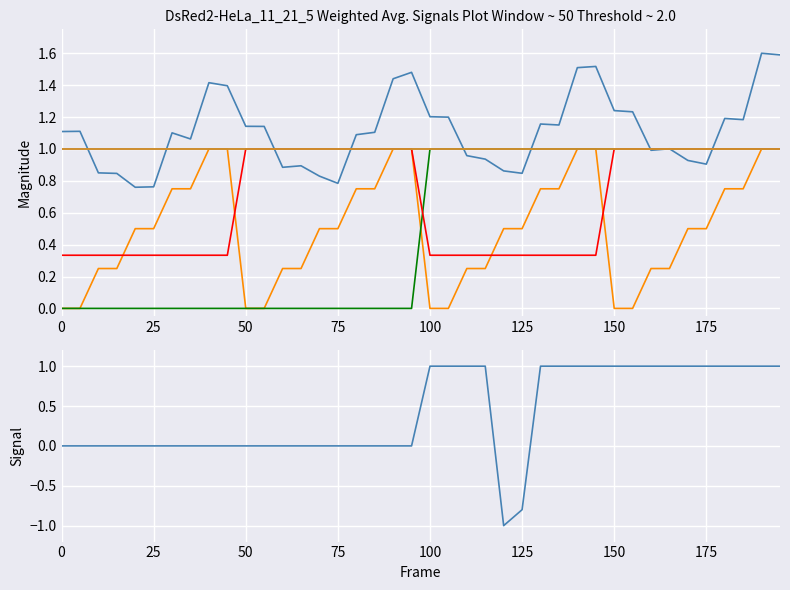

Reading left to right, extract all data points from this chart.

X39.3212121212121: 1.1	1.1	0.8	0.8	0.8	0.8	1.1	1.1	1.4	1.4	1.1	1.1	0.9	0.9	0.8	0.8	1.1	1.1	1.4	1.5	1.2	1.2	1.0	0.9	0.9	0.8	1.2	1.2	1.5	1.5	1.2	1.2	1.0	1.0	0.9	0.9	1.2	1.2	1.6	1.6
X0: 0.0	0.0	0.2	0.2	0.5	0.5	0.8	0.8	1.0	1.0	0.0	0.0	0.2	0.2	0.5	0.5	0.8	0.8	1.0	1.0	0.0	0.0	0.2	0.2	0.5	0.5	0.8	0.8	1.0	1.0	0.0	0.0	0.2	0.2	0.5	0.5	0.8	0.8	1.0	1.0
X0.1: 0.0	0.0	0.0	0.0	0.0	0.0	0.0	0.0	0.0	0.0	0.0	0.0	0.0	0.0	0.0	0.0	0.0	0.0	0.0	0.0	1.0	1.0	1.0	1.0	1.0	1.0	1.0	1.0	1.0	1.0	1.0	1.0	1.0	1.0	1.0	1.0	1.0	1.0	1.0	1.0
X0.5: 0.3	0.3	0.3	0.3	0.3	0.3	0.3	0.3	0.3	0.3	1.0	1.0	1.0	1.0	1.0	1.0	1.0	1.0	1.0	1.0	0.3	0.3	0.3	0.3	0.3	0.3	0.3	0.3	0.3	0.3	1.0	1.0	1.0	1.0	1.0	1.0	1.0	1.0	1.0	1.0